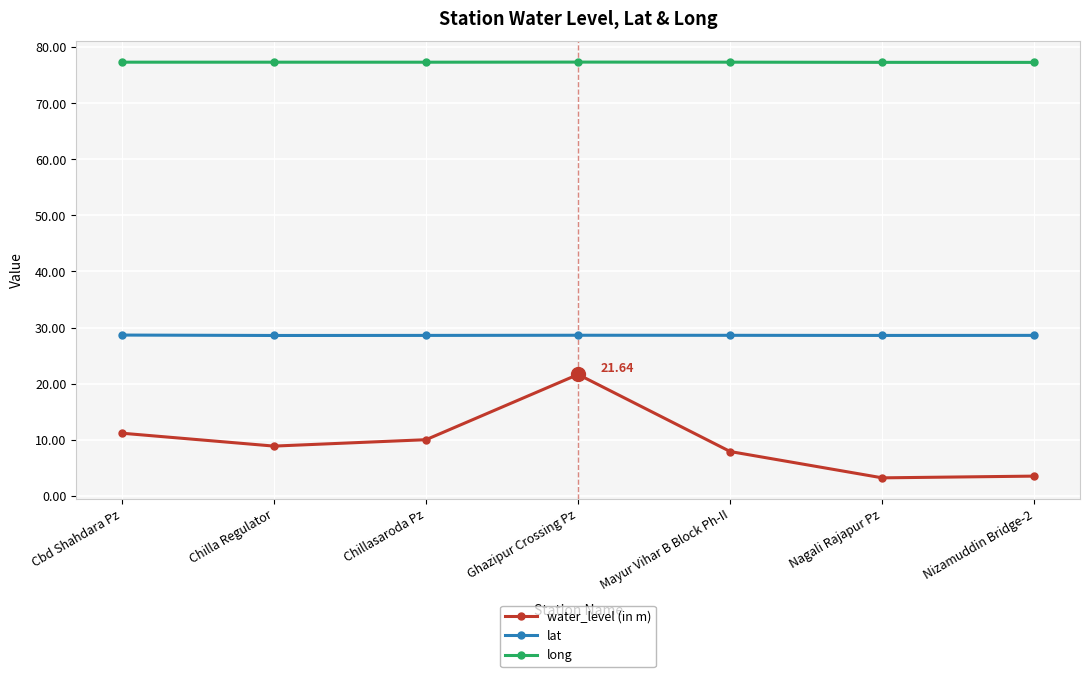

Which series has the widest spread of values?

water_level (in m)